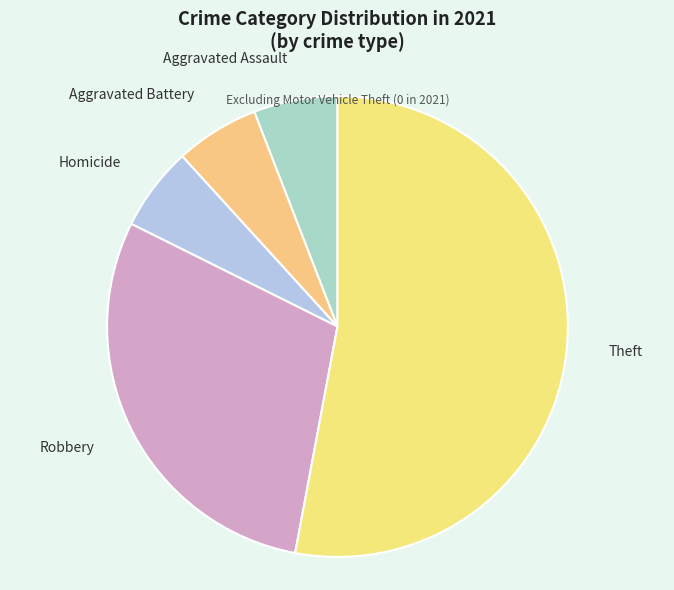

Does Theft account for over 50% of the chart?

Yes